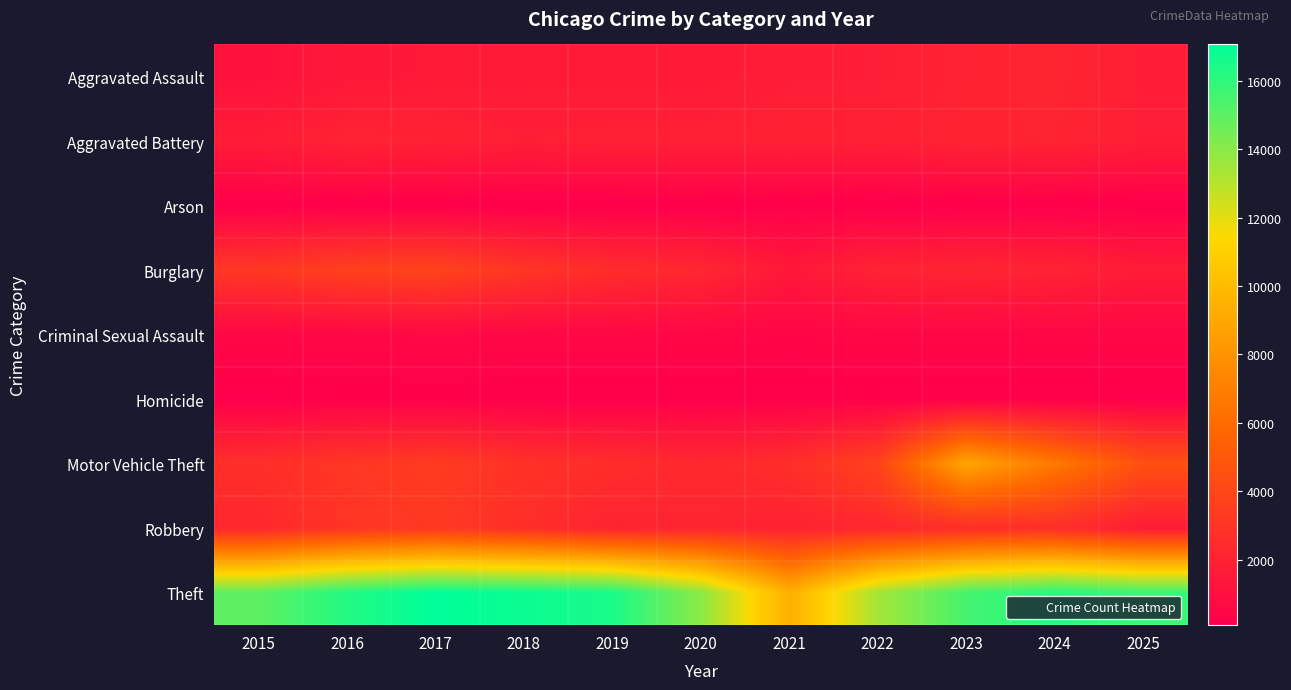

At which category is the sum across all series the highest?

2023